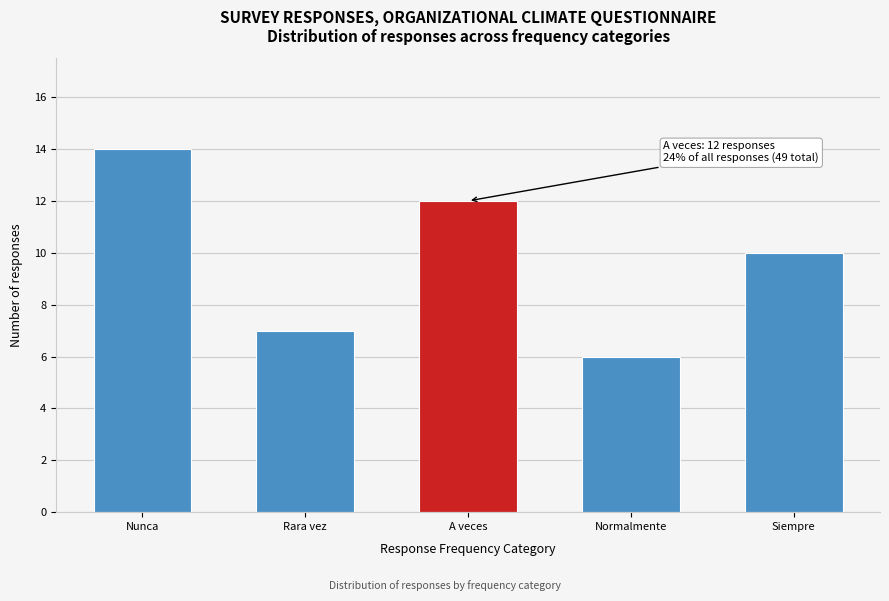

Reading right to left, what are all the values shown in this chart?

10	6	12	7	14